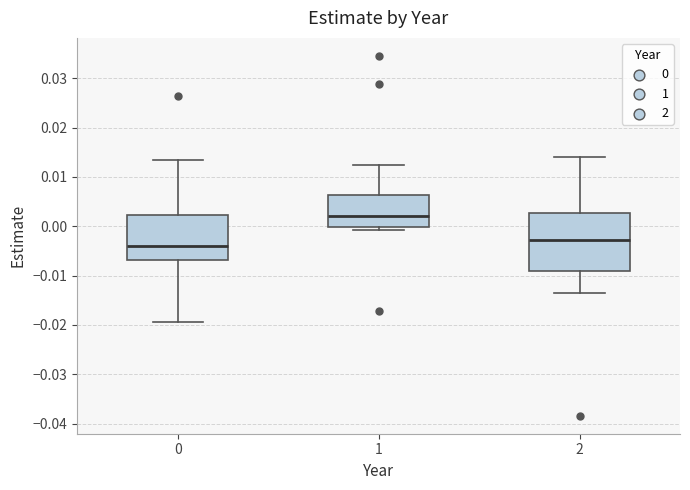

Where does the median line of the box at x = 1 sit on the y-axis? The values are not printed on the chart, so give them approximately, as read against the axis.

0.002